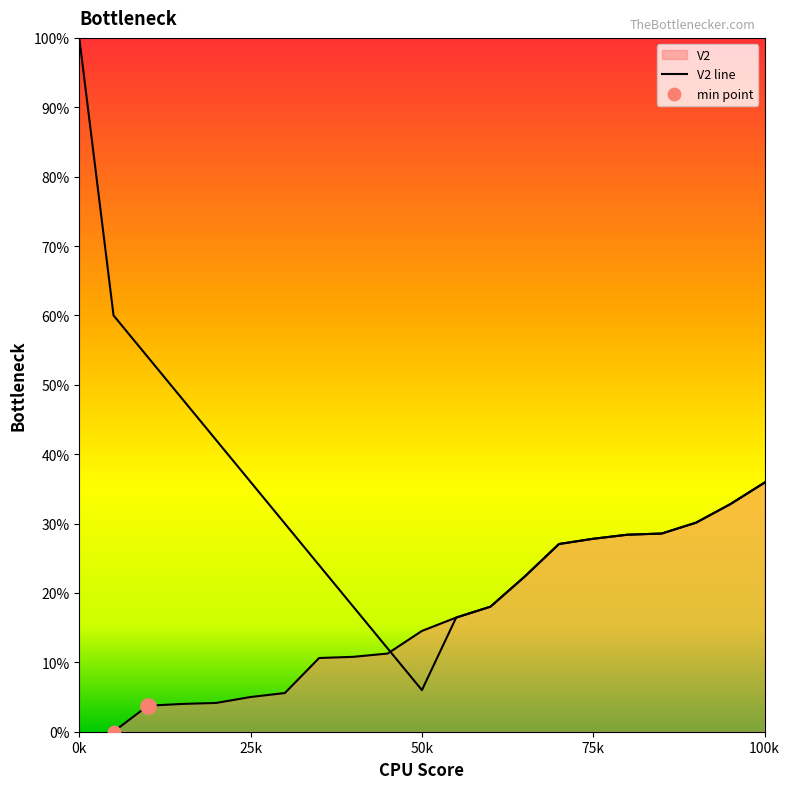

What is the change in value from 1 to 3?

+4.0